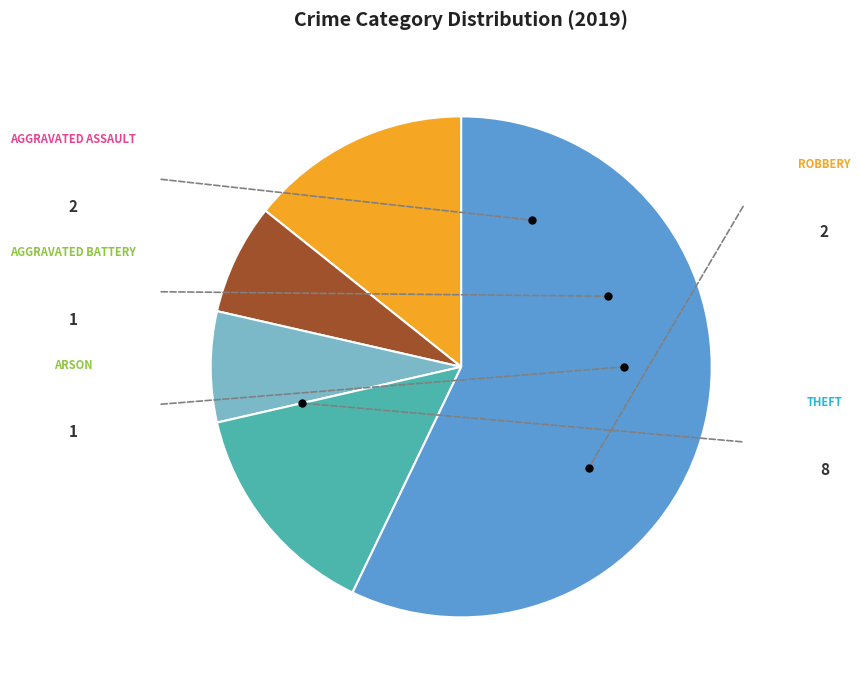

Does any single category account for the majority?

Yes